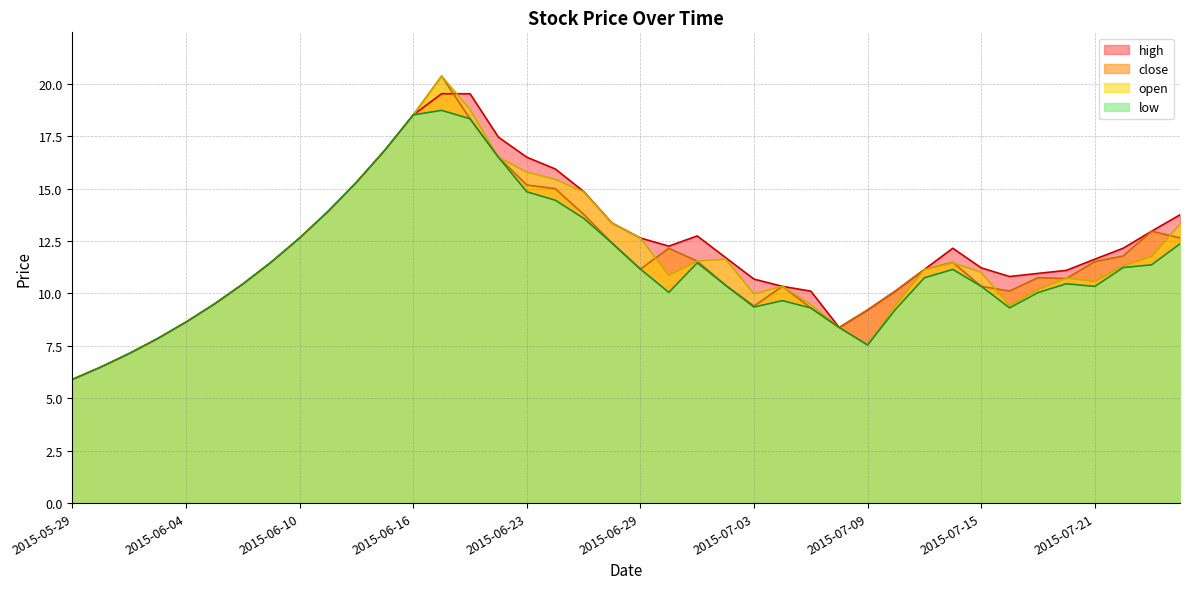

At which label is low closest to 12?

2015-07-24